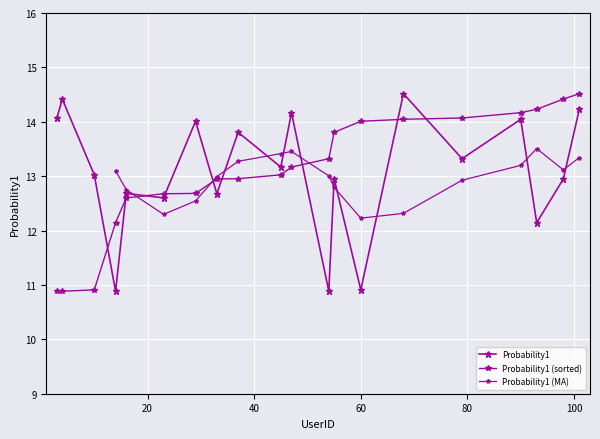

Where does the data first go above 13?

3